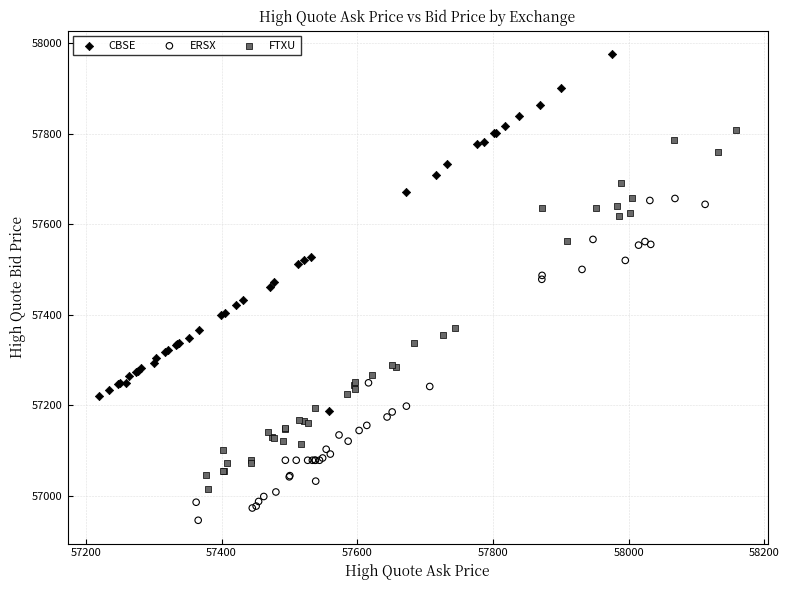

What are all the series names shown in the legend?

CBSE, ERSX, FTXU